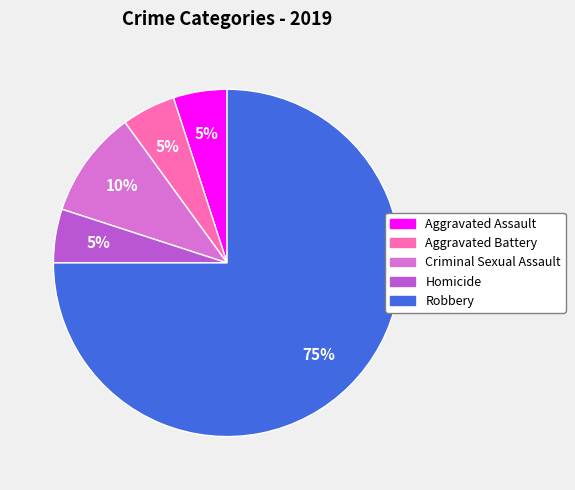

How many slices are in this pie chart?

5